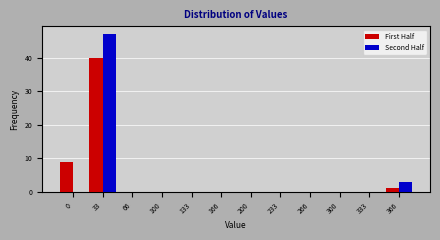

Reading left to right, transcribe all the data shown in this chart.

First Half: 0=9	33=40	66=0	100=0	133=0	166=0	200=0	233=0	266=0	300=0	333=0	366=1
Second Half: 0=0	33=47	66=0	100=0	133=0	166=0	200=0	233=0	266=0	300=0	333=0	366=3